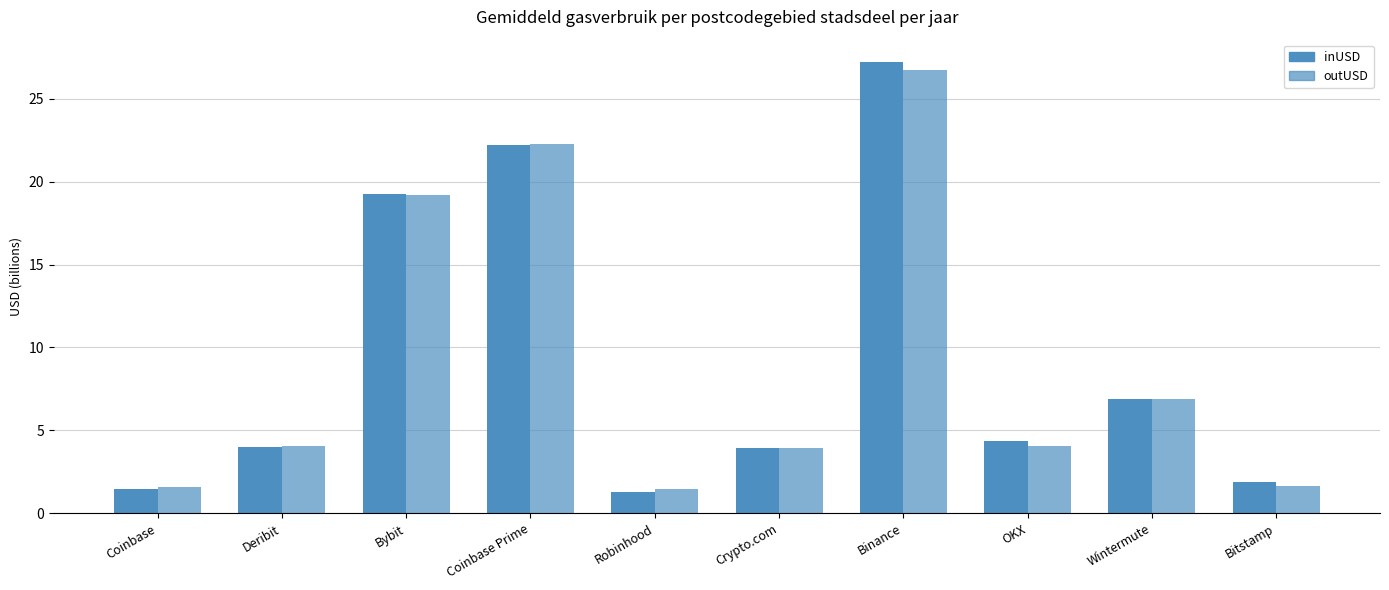

What position from the right is Bybit?

8